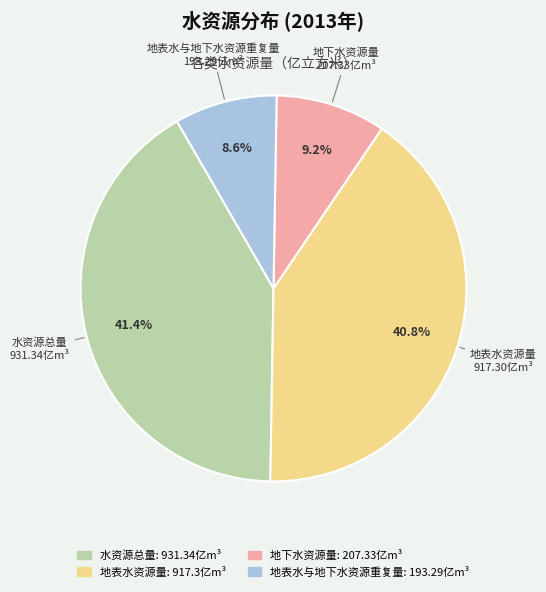

What percentage is the 水资源总量 slice, to the nearest percent?

41%